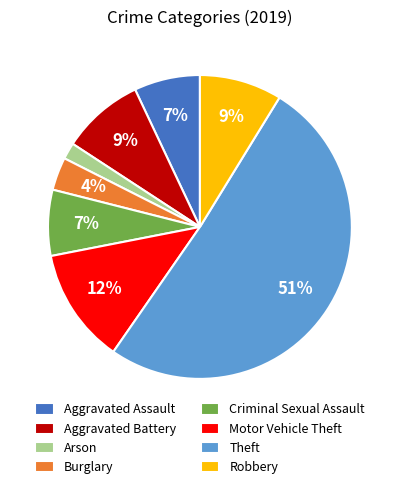

Is it true that Theft is 36% of the pie?

False